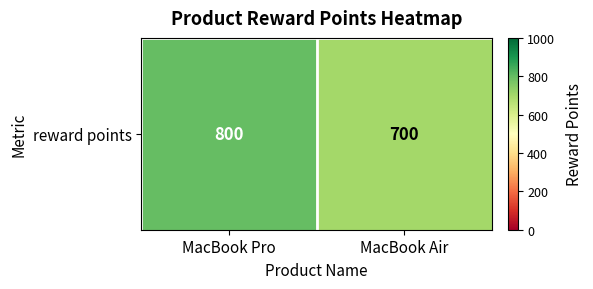

Reading right to left, transcribe all the data shown in this chart.

MacBook Air=700	MacBook Pro=800